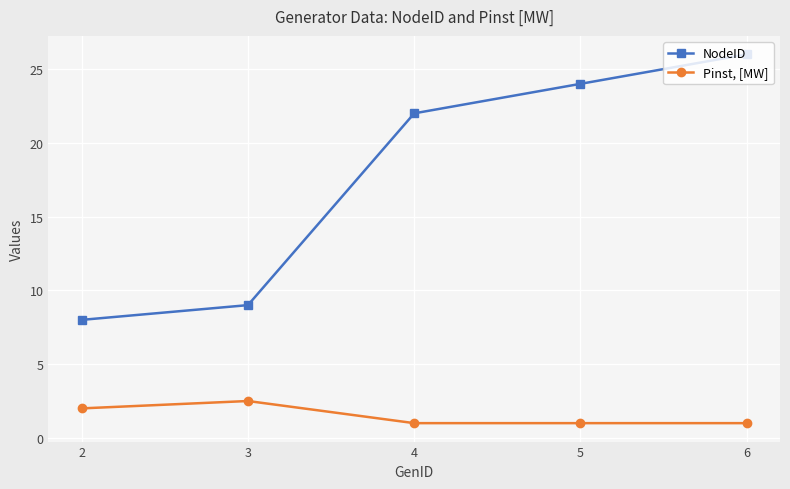

True or false: Pinst, [MW] and NodeID intersect in this chart.

False